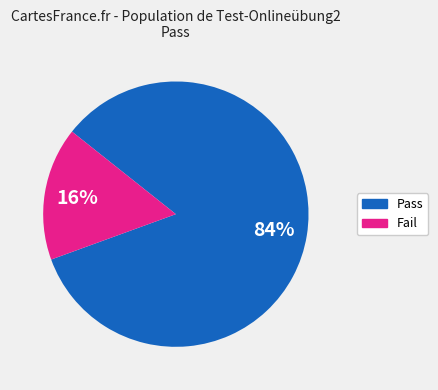

To the nearest percent, what is the average slice percentage?

50%